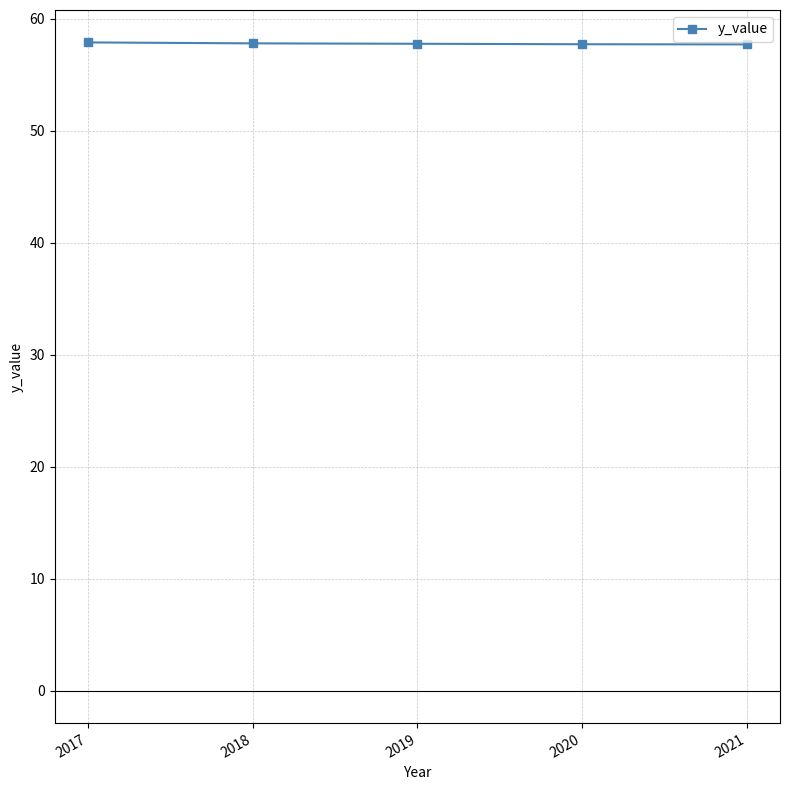

What is the average value?

57.8